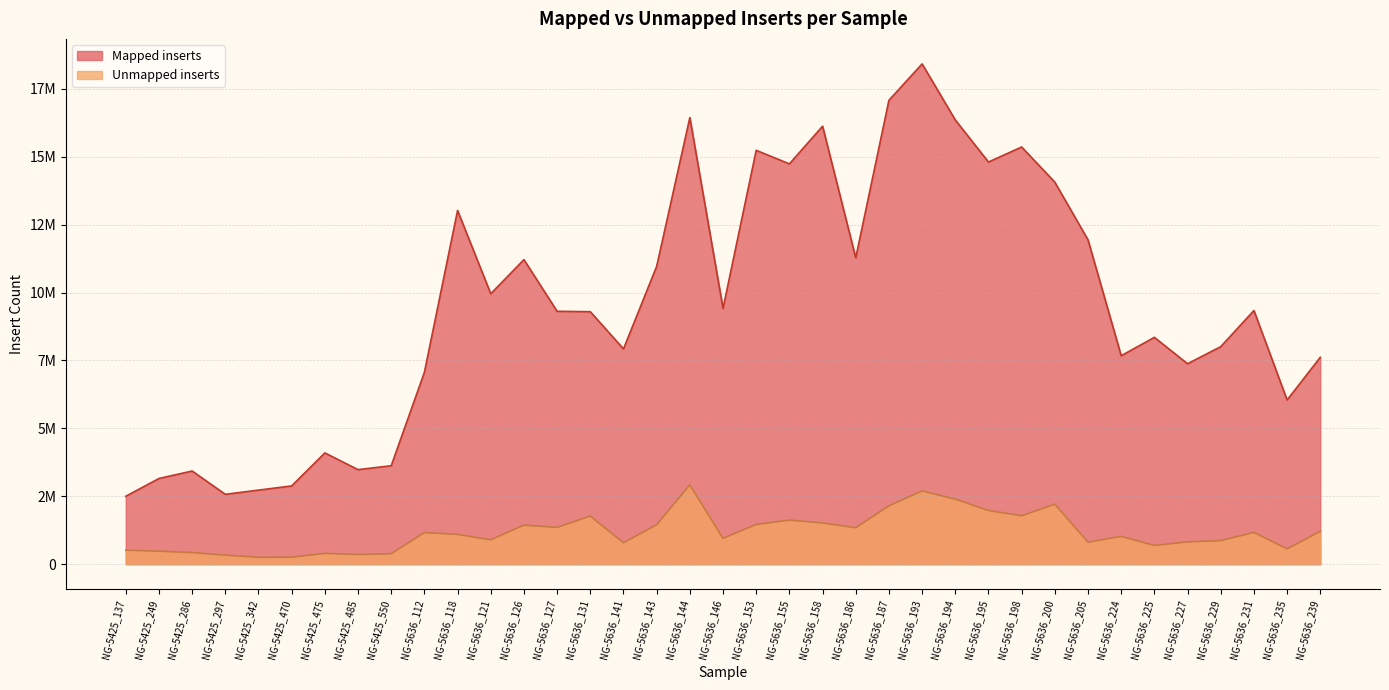

True or false: Mapped inserts has a value of 9309019 at NG-5636_127.

True